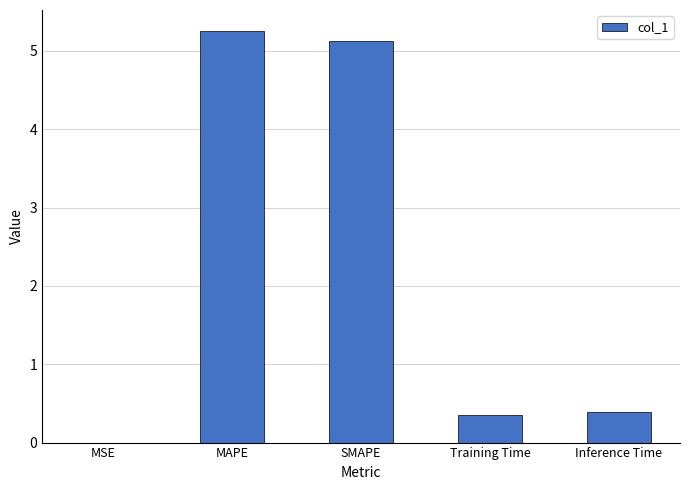

Between SMAPE and MAPE, which is larger?

MAPE